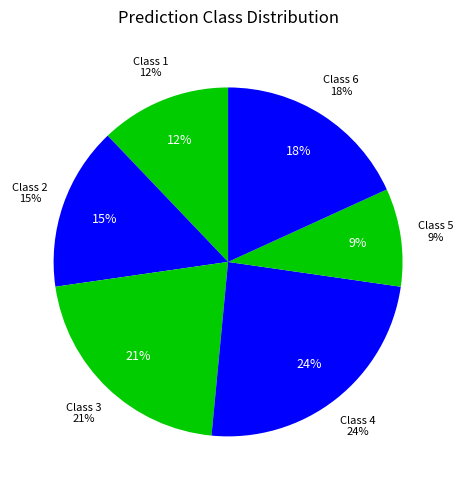

To the nearest percent, what is the average slice percentage?

17%